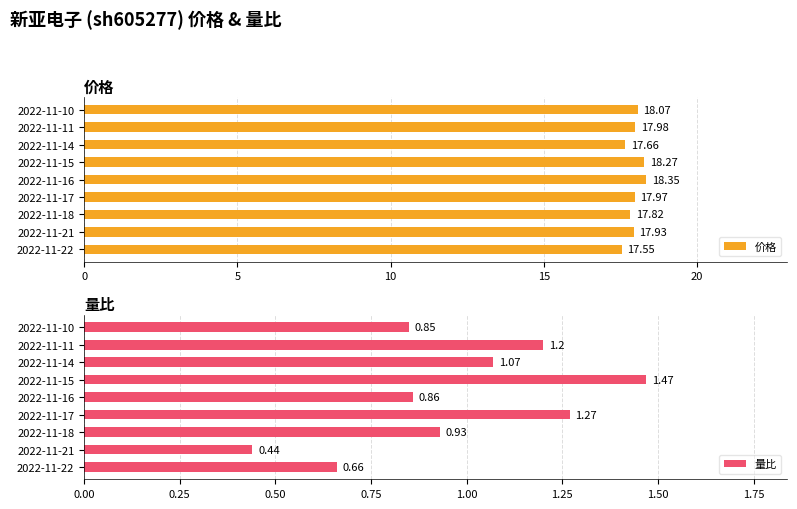

What is the maximum value shown in the chart?

18.4